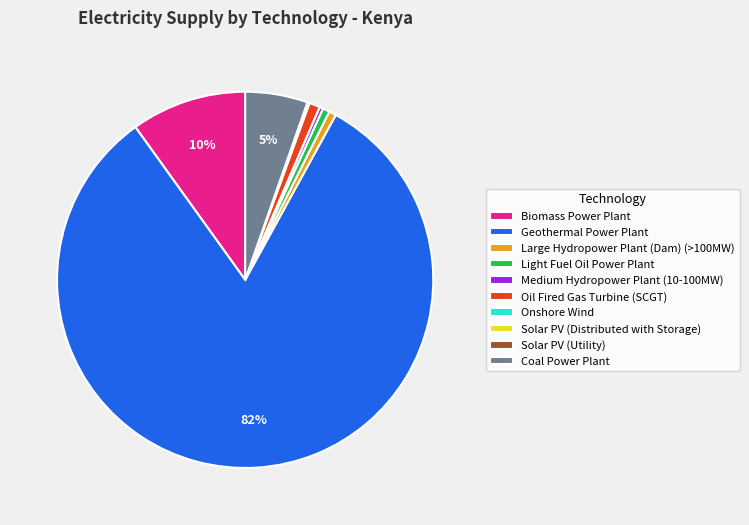

To the nearest percent, what is the average slice percentage?

10%